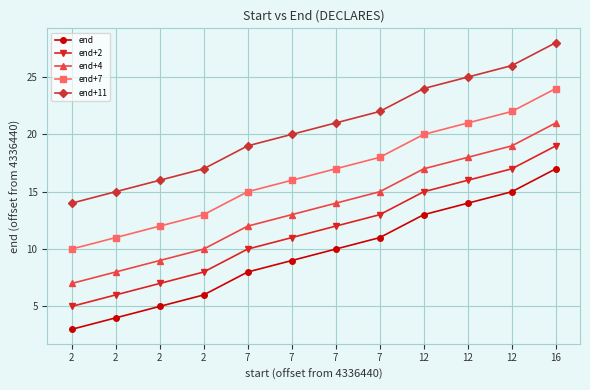

What is the difference between the highest and lowest values at 2?

11